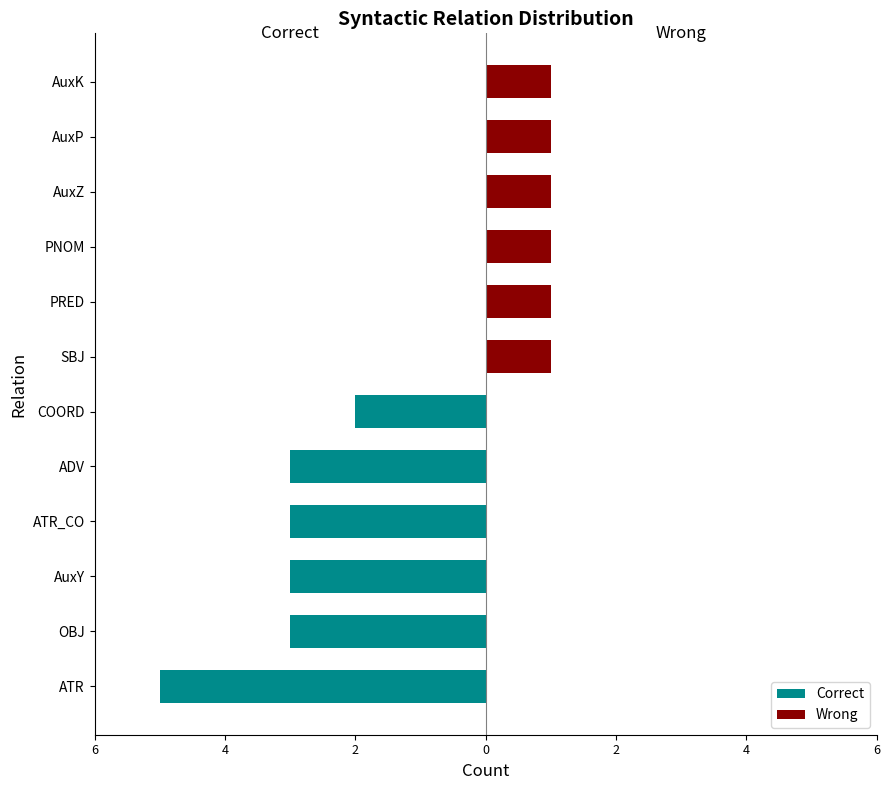

What is the sum of the Wrong values at AuxZ and AuxP?

2